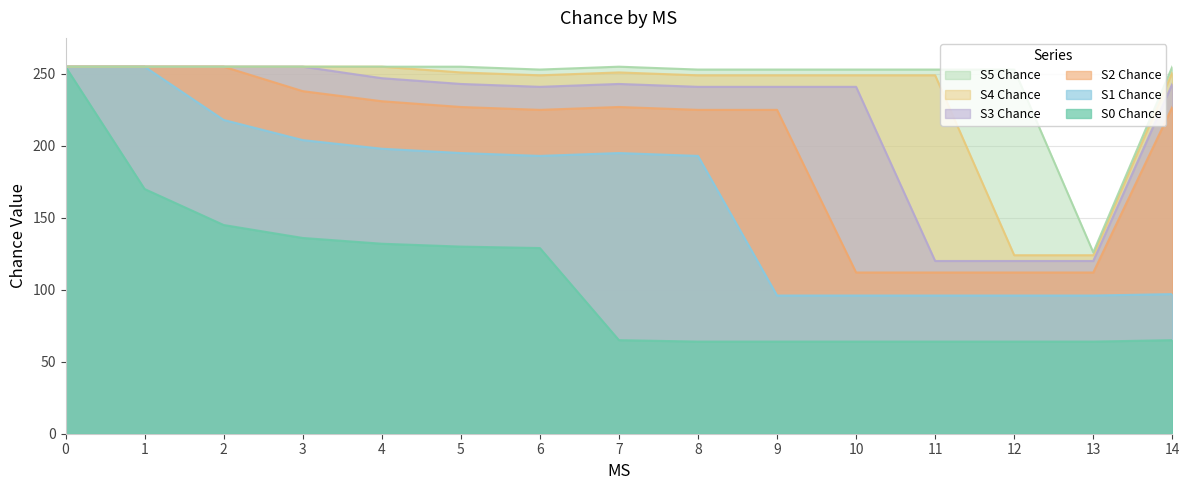

True or false: S4 Chance has a value of 130 at 2.

False